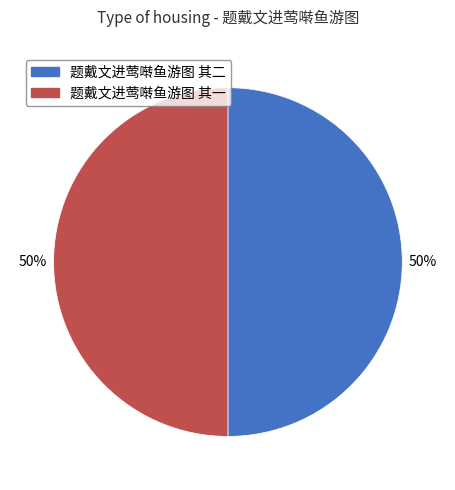

Approximately how many times larger is the value at 题戴文进莺啭鱼游图 其二 compared to 题戴文进莺啭鱼游图 其一?

1.0